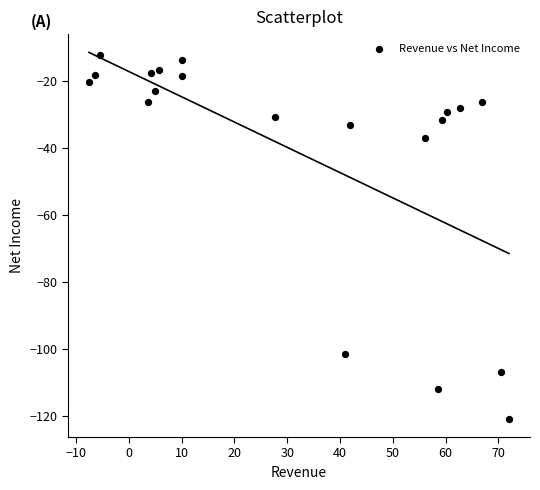

What Y value in the scatter plot is closest to -66?

-37.1